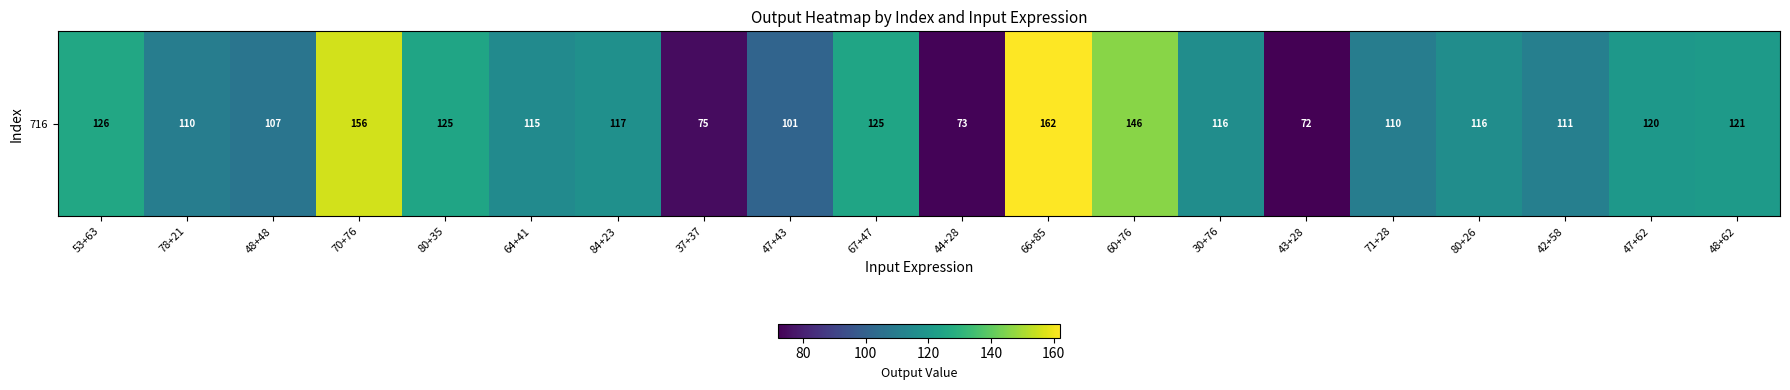

Rank the categories by value from highest to lowest.

66+85, 70+76, 60+76, 53+63, 80+35, 67+47, 48+62, 47+62, 84+23, 30+76, 80+26, 64+41, 42+58, 78+21, 71+28, 48+48, 47+43, 37+37, 44+28, 43+28